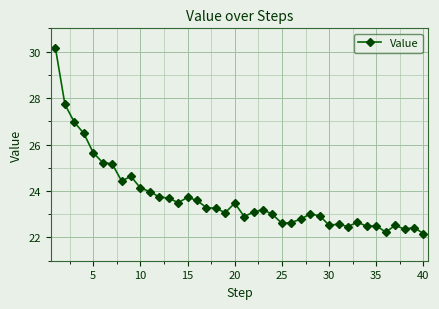

What is the difference between the maximum and minimum values?

8.0